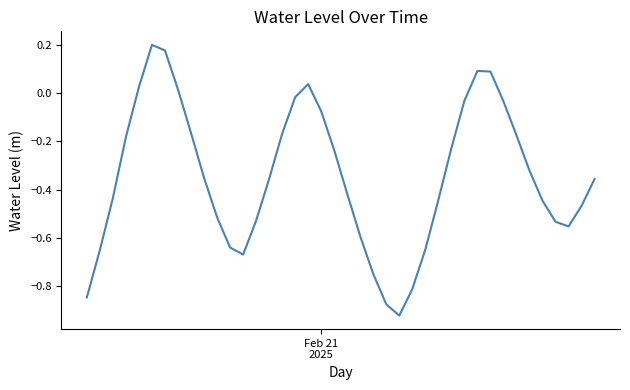

What is the difference between the maximum and minimum values?

1.1